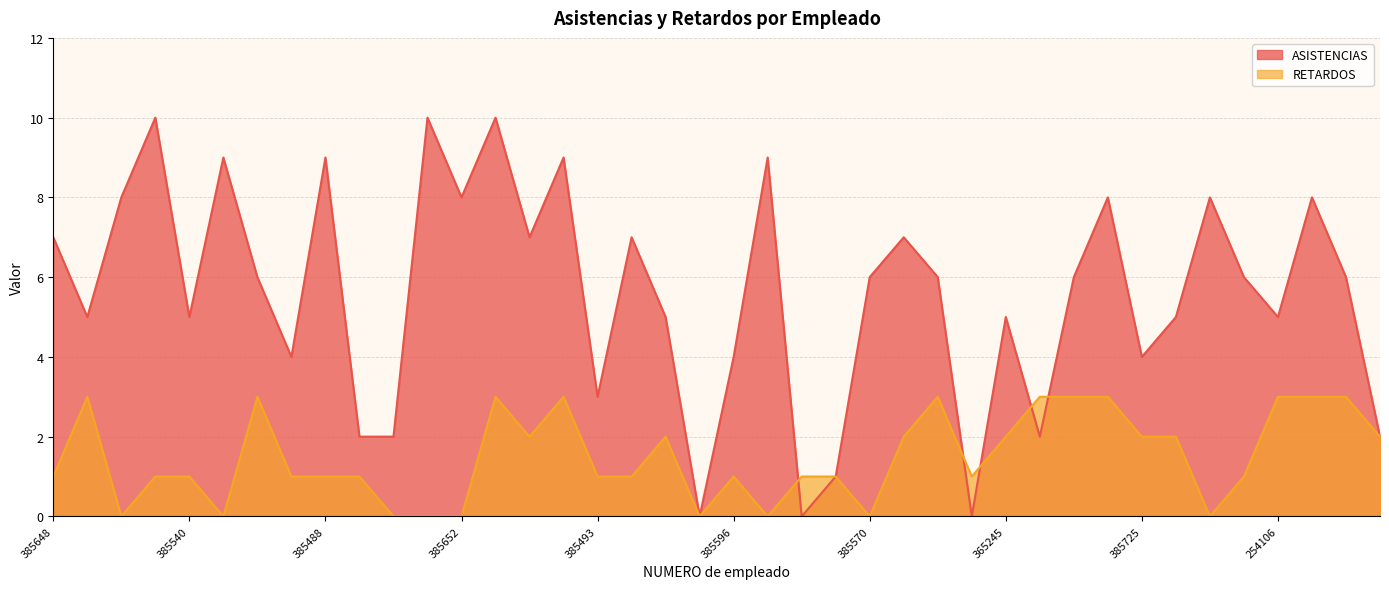

How many categories are shown in the chart?

40